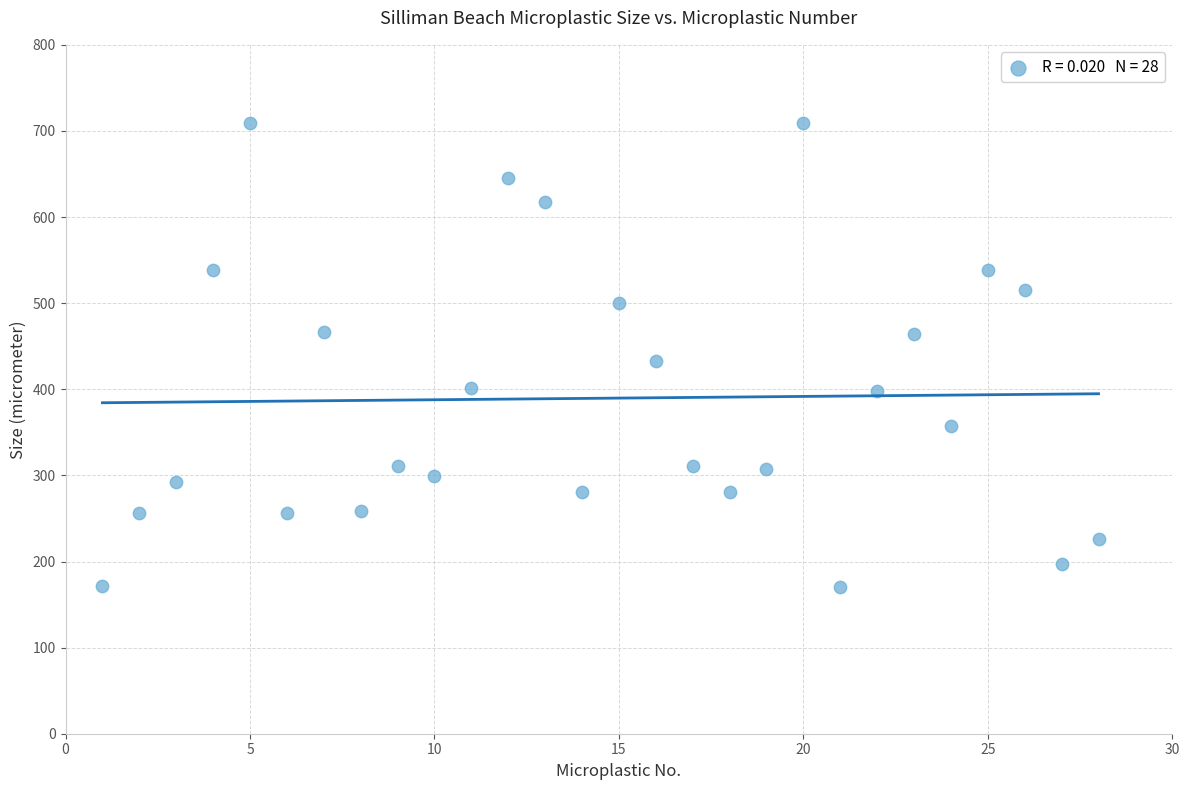

What is the range of Y values (max minus min)?

539